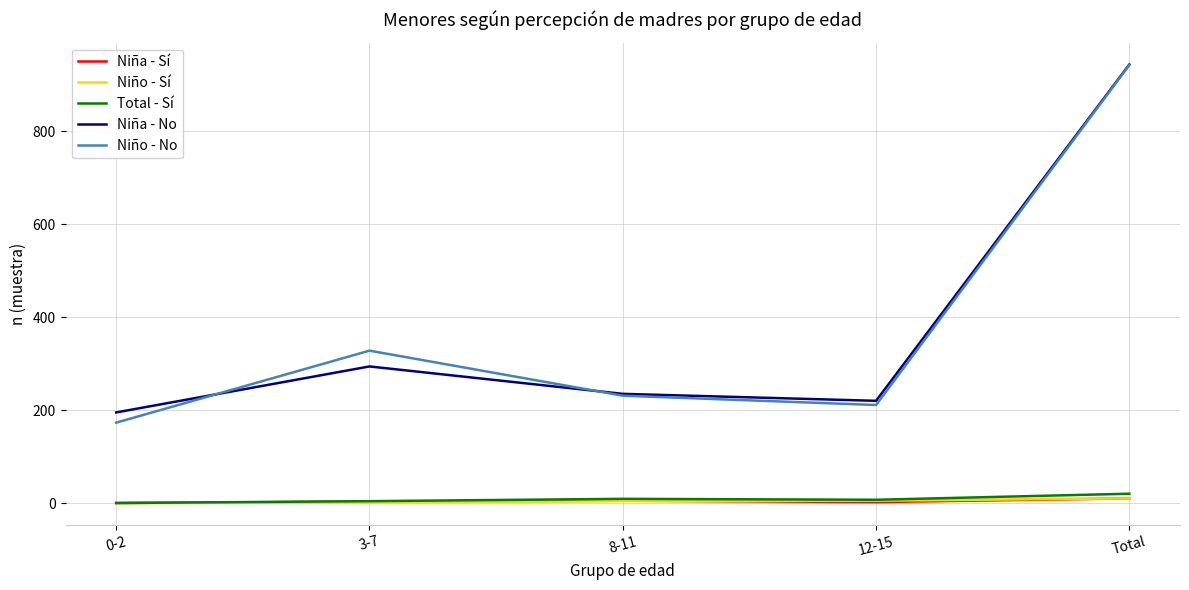

At which label is Niño - No closest to 558?

3-7